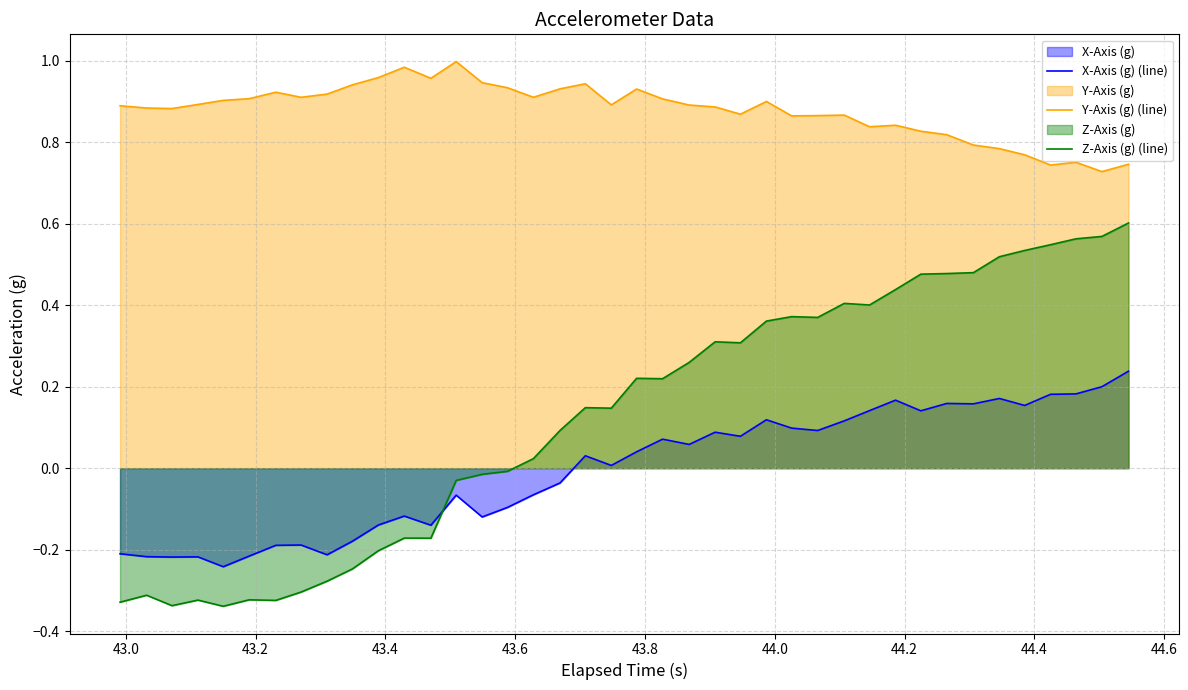

What is the value of the X-Axis (g) (line) point at the 35th from the left?

0.2